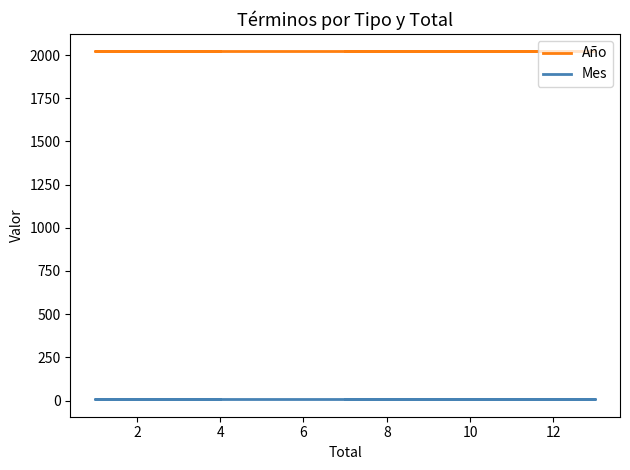

List the series in order of their peak value, lowest first.

Mes, Año